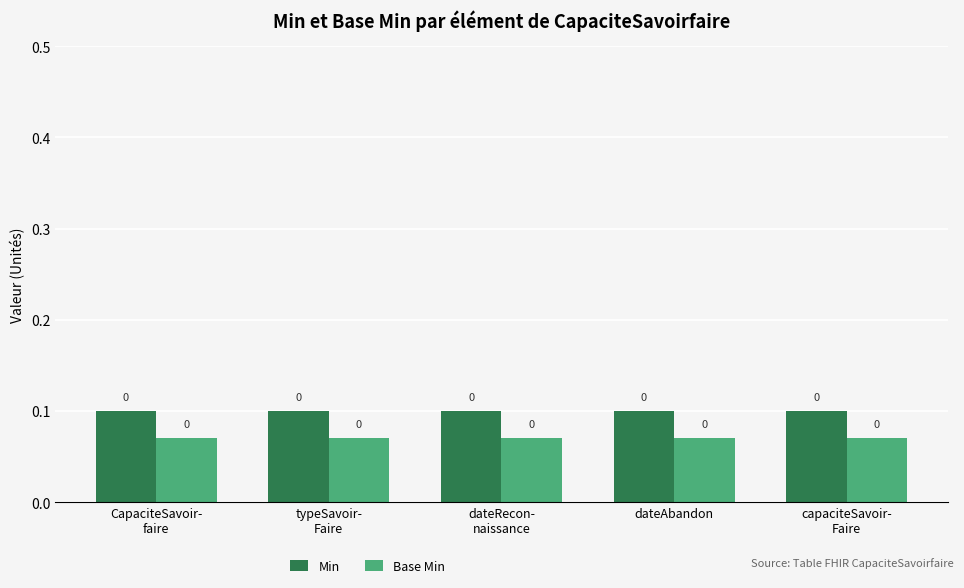

True or false: Base Min has a value of 0.1 at capaciteSavoir-
Faire.

True